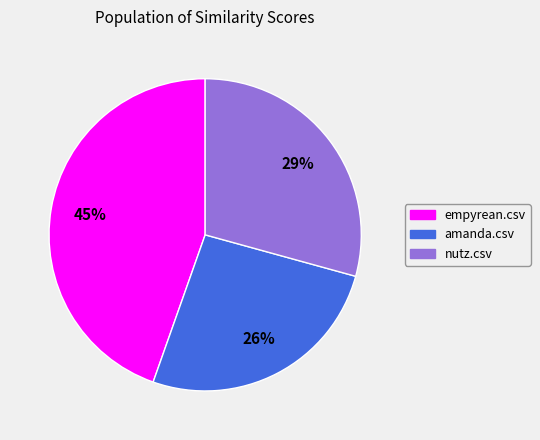

To the nearest percent, what is the average slice percentage?

33%